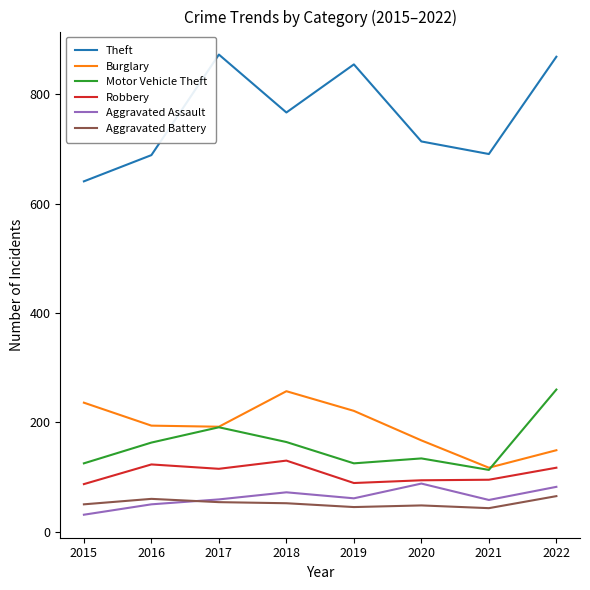

Is it true that Motor Vehicle Theft equals 191 at 2017?

True